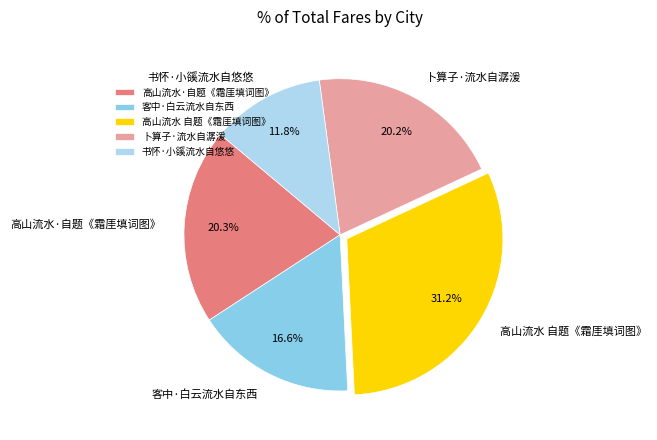

Which category has the smallest portion of the pie?

书怀·小豀流水自悠悠